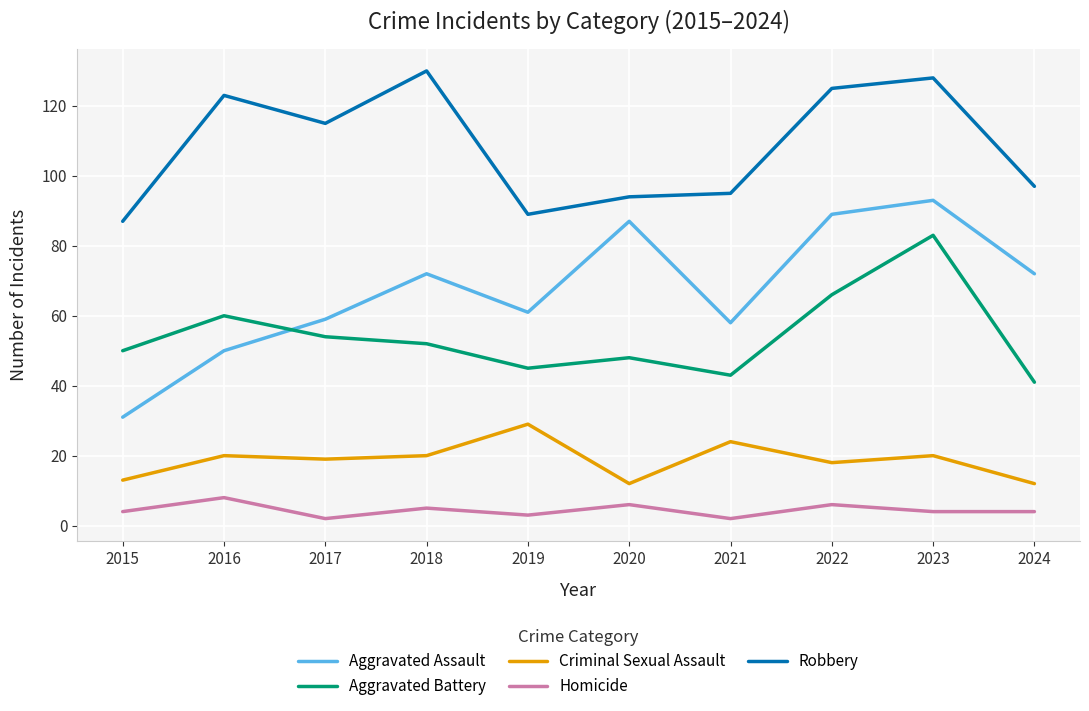

The Criminal Sexual Assault series shows 20 at 2024. True or false?

False